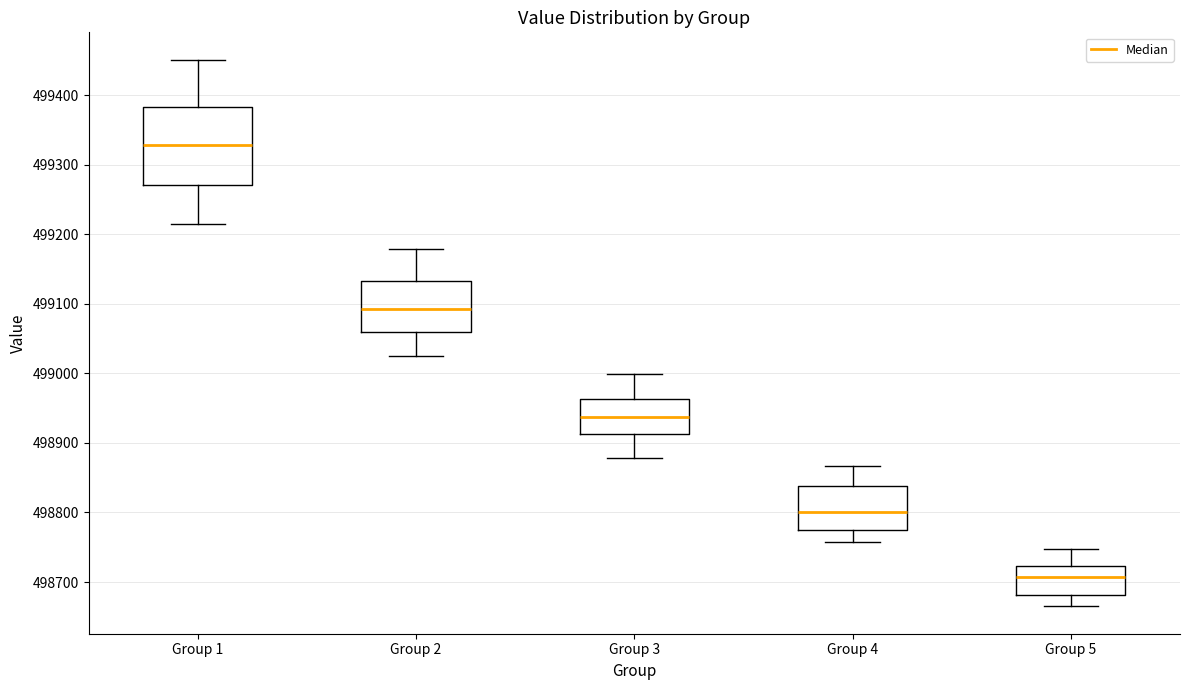

Reading left to right, transcribe this box plot: for each box, give where its median line is, the range the box spans, and where its two whiskers end, as read against the y-axis. The values are not printed on the chart, so give them approximately, as read against the axis.

Group 1: median 499330, box 499270 to 499380, whiskers 499220 to 499450
Group 2: median 499090, box 499060 to 499130, whiskers 499030 to 499180
Group 3: median 498940, box 498910 to 498960, whiskers 498880 to 499000
Group 4: median 498800, box 498780 to 498840, whiskers 498760 to 498870
Group 5: median 498710, box 498680 to 498720, whiskers 498670 to 498750